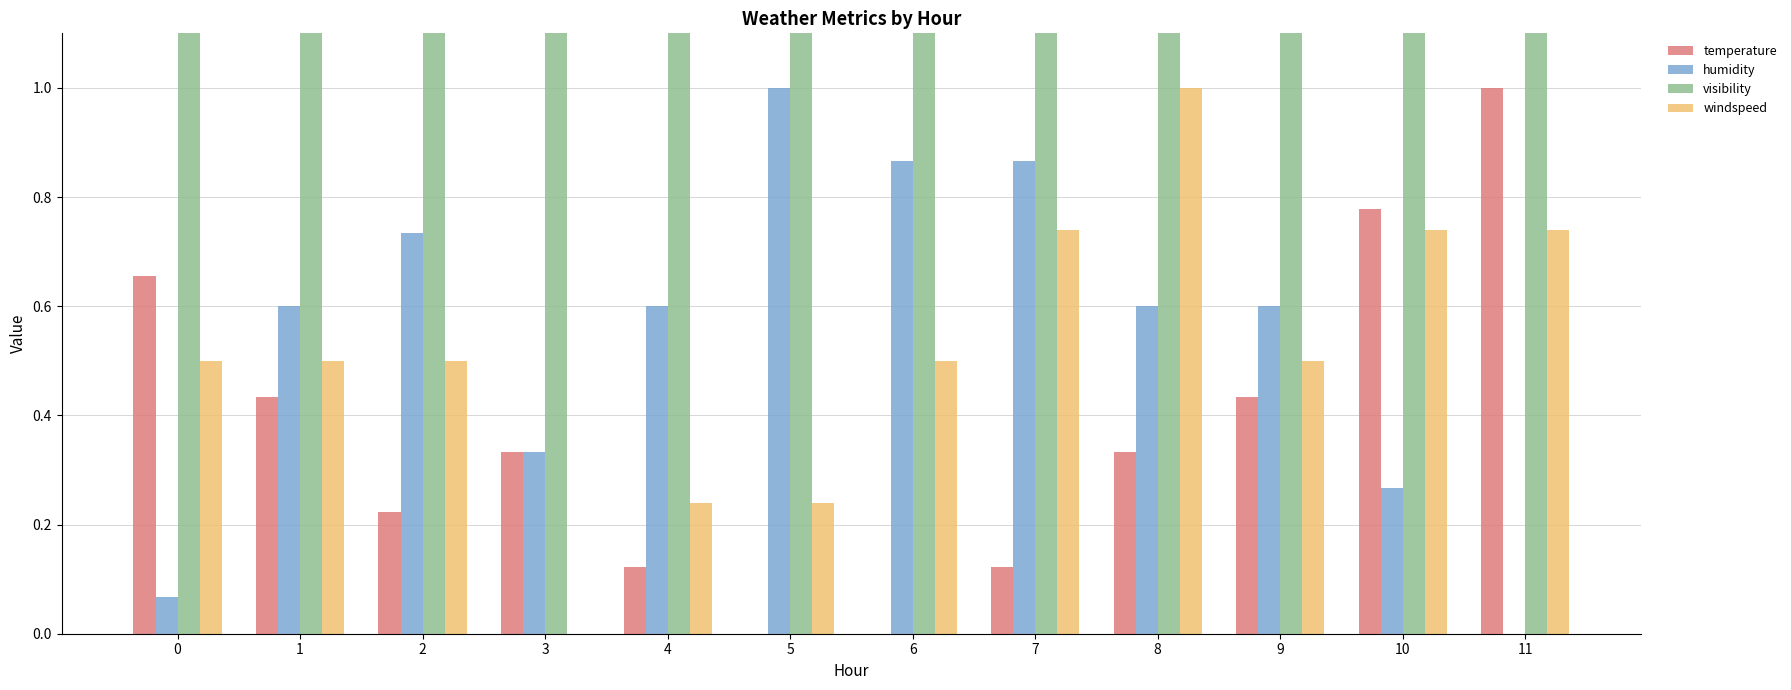

How many bars are there in each group?

4